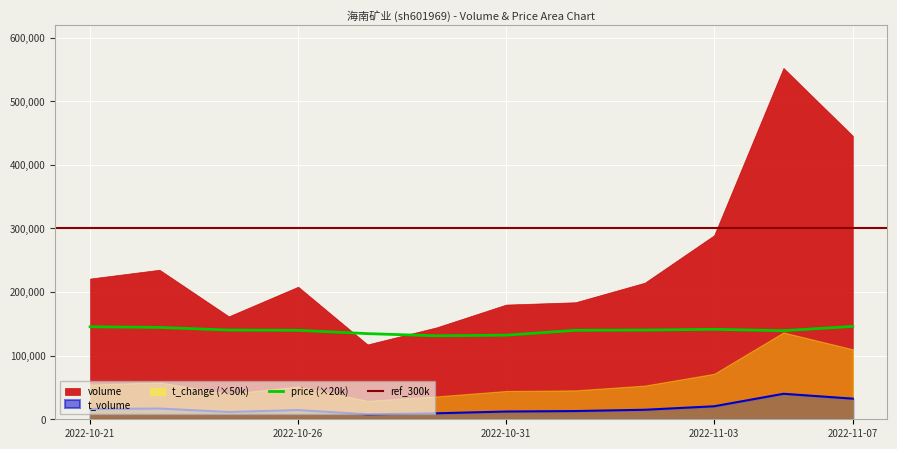

Where is price nearest to the value 138600?

2022-11-04